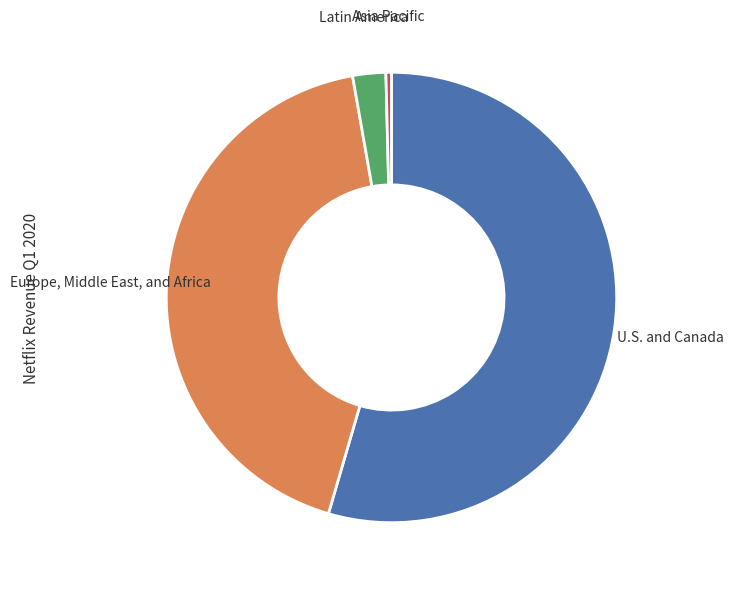

Is there any slice that represents more than half of the pie?

Yes